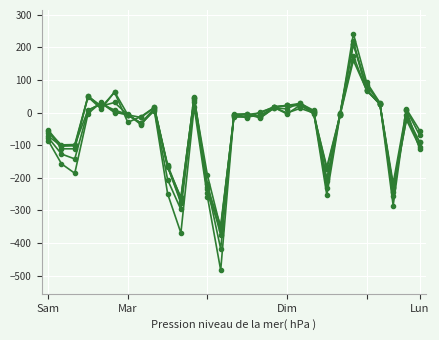

Does the chart have visible grid lines?

Yes